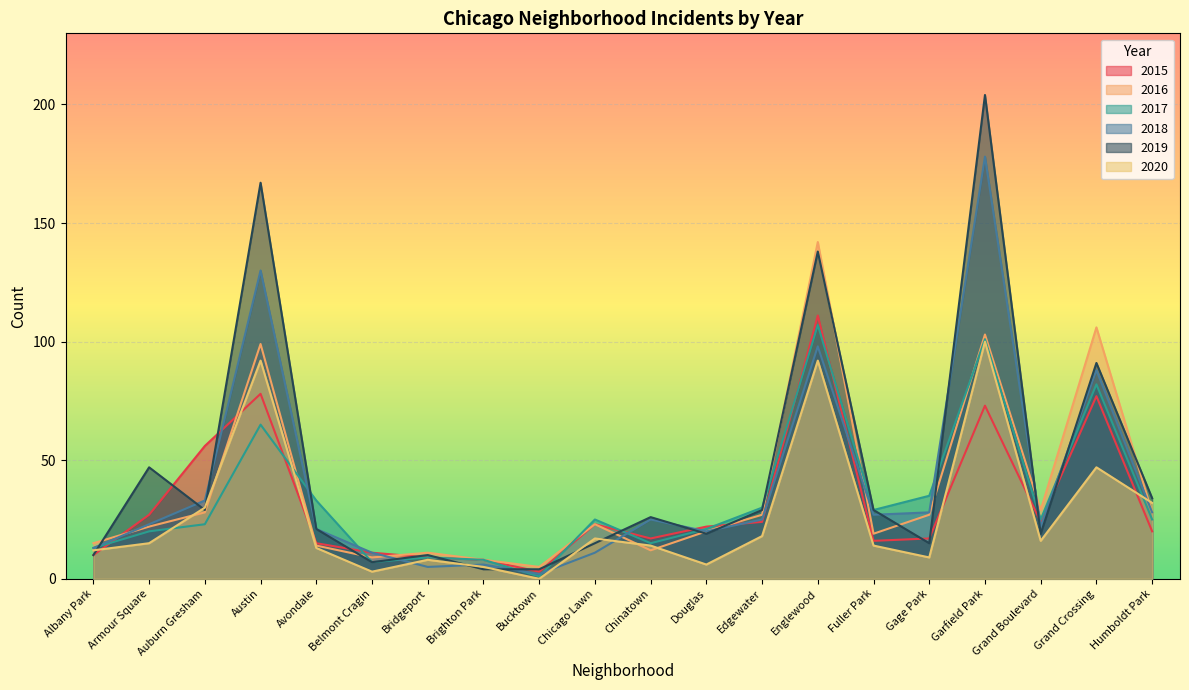

What is the sum of the 2019 values at Chicago Lawn and Grand Boulevard?

34